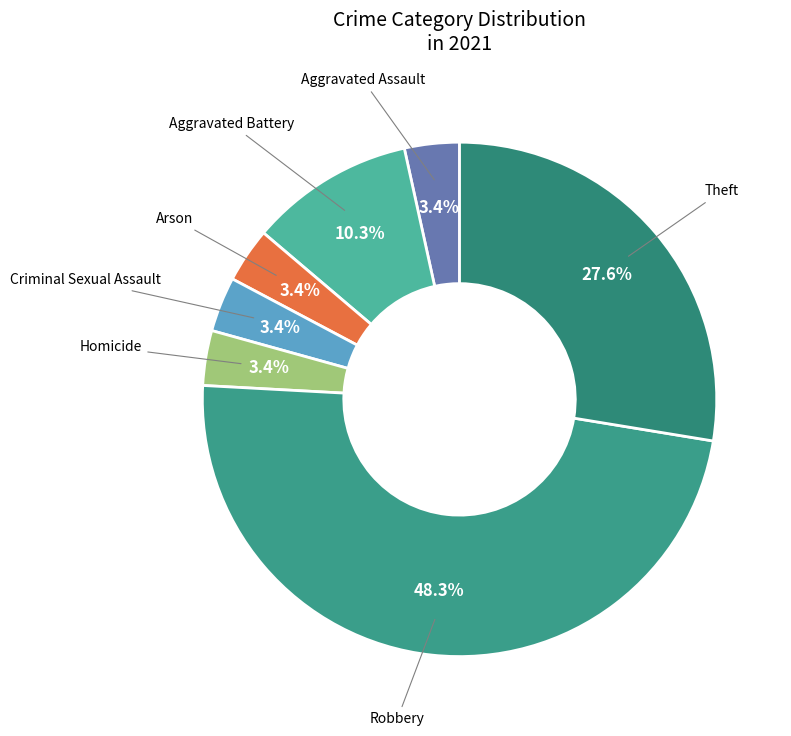

To the nearest percent, what is the combined percentage of Homicide and Arson?

7%